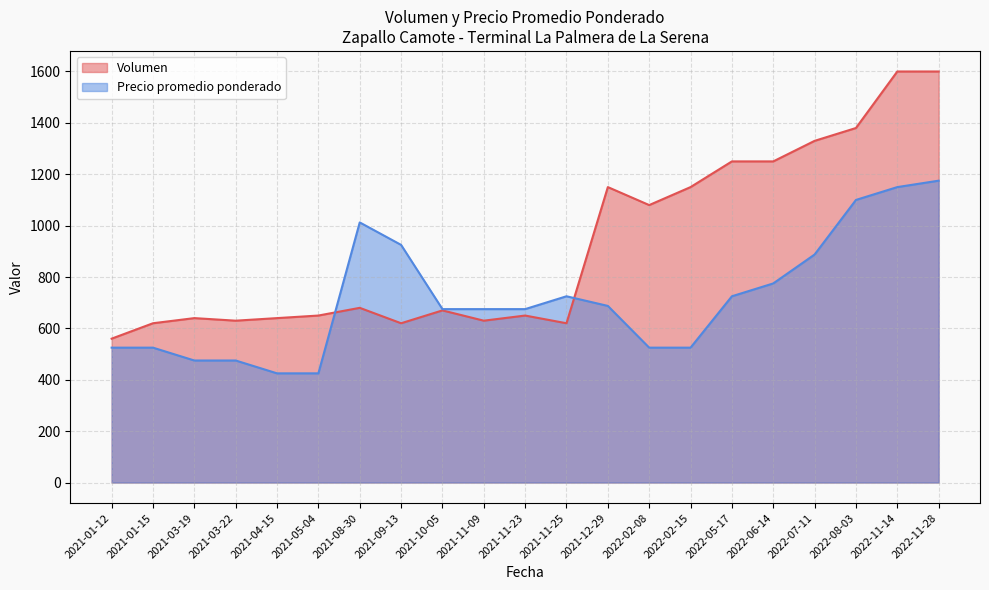

What position from the left is 2021-09-13?

8